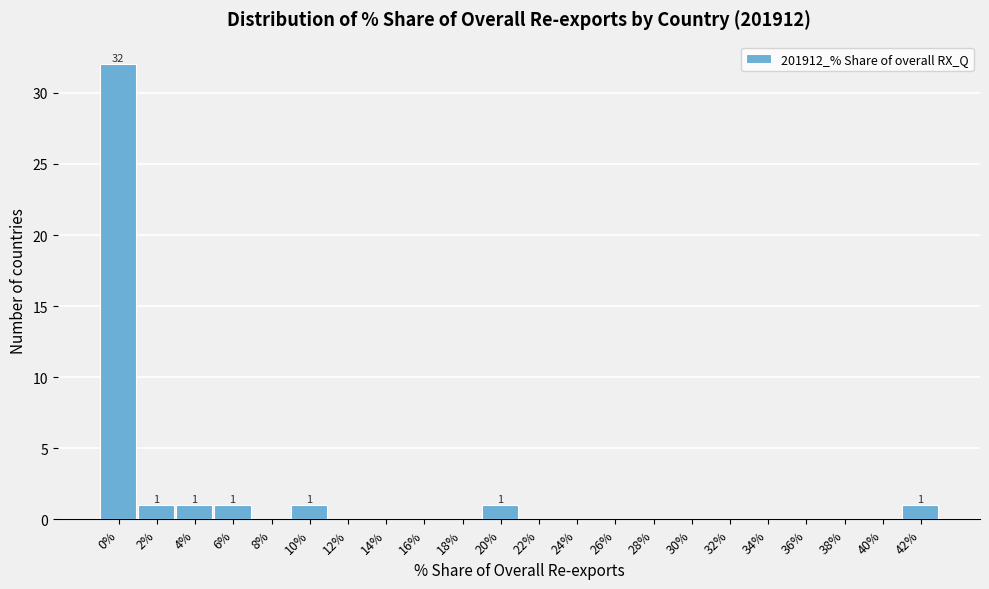

Reading left to right, extract all data points from this chart.

0%=32	2%=1	4%=1	6%=1	8%=0	10%=1	12%=0	14%=0	16%=0	18%=0	20%=1	22%=0	24%=0	26%=0	28%=0	30%=0	32%=0	34%=0	36%=0	38%=0	40%=0	42%=1